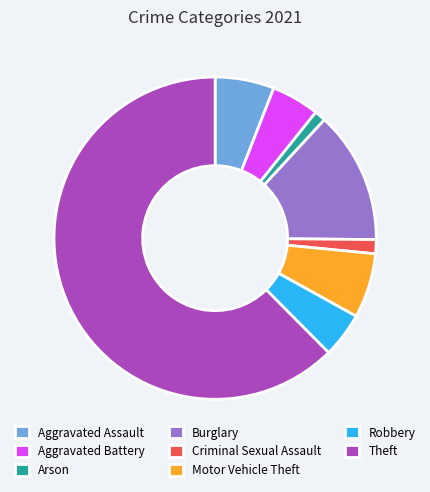

Is it true that Aggravated Assault is 1% of the pie?

False